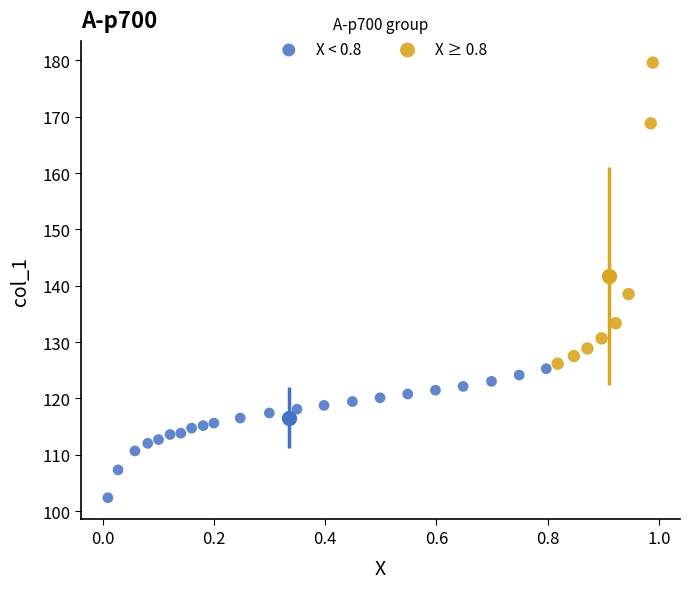

Which series has the largest Y range (max minus min)?

X ≥ 0.8